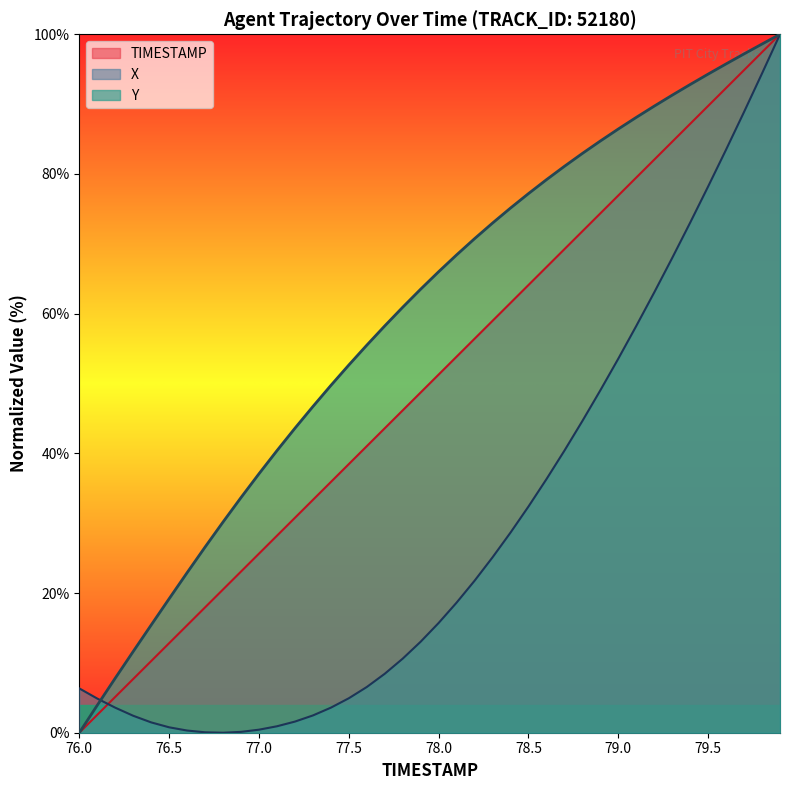

What is the maximum value shown in the chart?

100.0